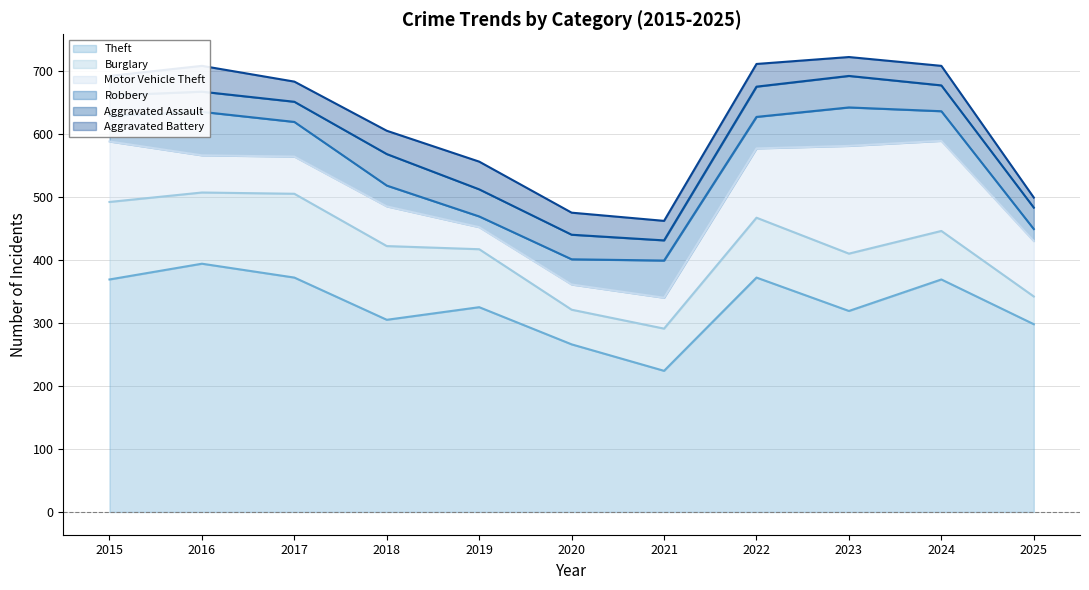

The Aggravated Battery series shows 50 at 2023. True or false?

False